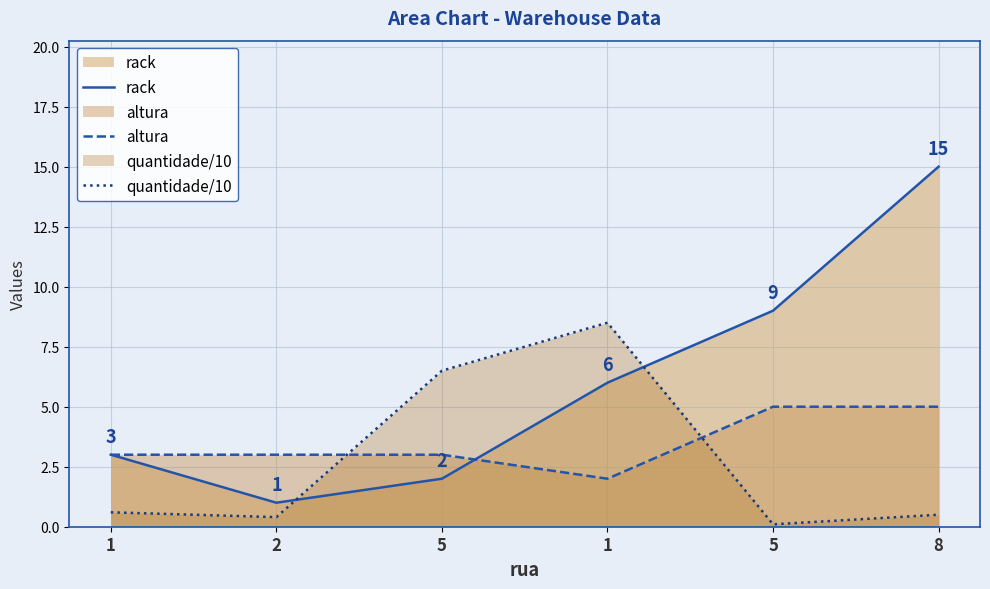

Reading right to left, list all the values displayed in this chart.

rack: 8=15.0	5=9.0	1=6.0	5=2.0	2=1.0	1=3.0
altura: 8=5.0	5=5.0	1=2.0	5=3.0	2=3.0	1=3.0
quantidade/10: 8=0.5	5=0.1	1=8.5	5=6.5	2=0.4	1=0.6